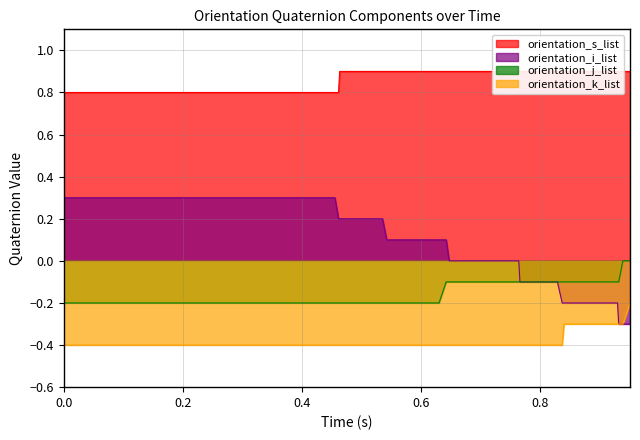

Reading right to left, list all the values displayed in this chart.

orientation_s_list: 0.9	0.9	0.9	0.9	0.9	0.9	0.9	0.9	0.9	0.9	0.9	0.9	0.9	0.9	0.9	0.9	0.9	0.9	0.9	0.9	0.9	0.9	0.8	0.8	0.8	0.8	0.8	0.8	0.8	0.8	0.8	0.8	0.8	0.8	0.8	0.8	0.8	0.8	0.8	0.8
orientation_i_list: -0.3	-0.3	-0.3	-0.2	-0.2	-0.2	-0.2	-0.1	-0.1	-0.1	-0.0	-0.0	0.0	0.1	0.1	0.1	0.1	0.2	0.2	0.2	0.2	0.2	0.2	0.3	0.3	0.3	0.3	0.3	0.3	0.3	0.3	0.3	0.3	0.3	0.3	0.3	0.3	0.3	0.3	0.3
orientation_j_list: -0.0	-0.0	-0.1	-0.1	-0.1	-0.1	-0.1	-0.1	-0.1	-0.1	-0.1	-0.1	-0.1	-0.1	-0.2	-0.2	-0.2	-0.2	-0.2	-0.2	-0.2	-0.2	-0.2	-0.2	-0.2	-0.2	-0.2	-0.2	-0.2	-0.2	-0.2	-0.2	-0.2	-0.2	-0.2	-0.2	-0.2	-0.2	-0.2	-0.2
orientation_k_list: -0.2	-0.3	-0.3	-0.3	-0.3	-0.3	-0.4	-0.4	-0.4	-0.4	-0.4	-0.4	-0.4	-0.4	-0.4	-0.4	-0.4	-0.4	-0.4	-0.4	-0.4	-0.4	-0.4	-0.4	-0.4	-0.4	-0.4	-0.4	-0.4	-0.4	-0.4	-0.4	-0.4	-0.4	-0.4	-0.4	-0.4	-0.4	-0.4	-0.4